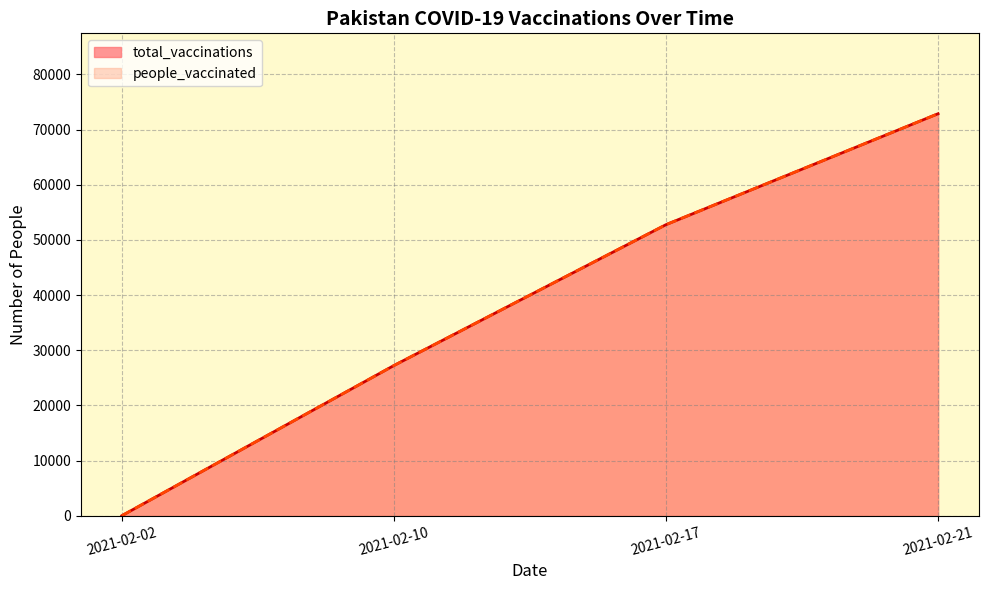

True or false: people_vaccinated and total_vaccinations intersect in this chart.

False